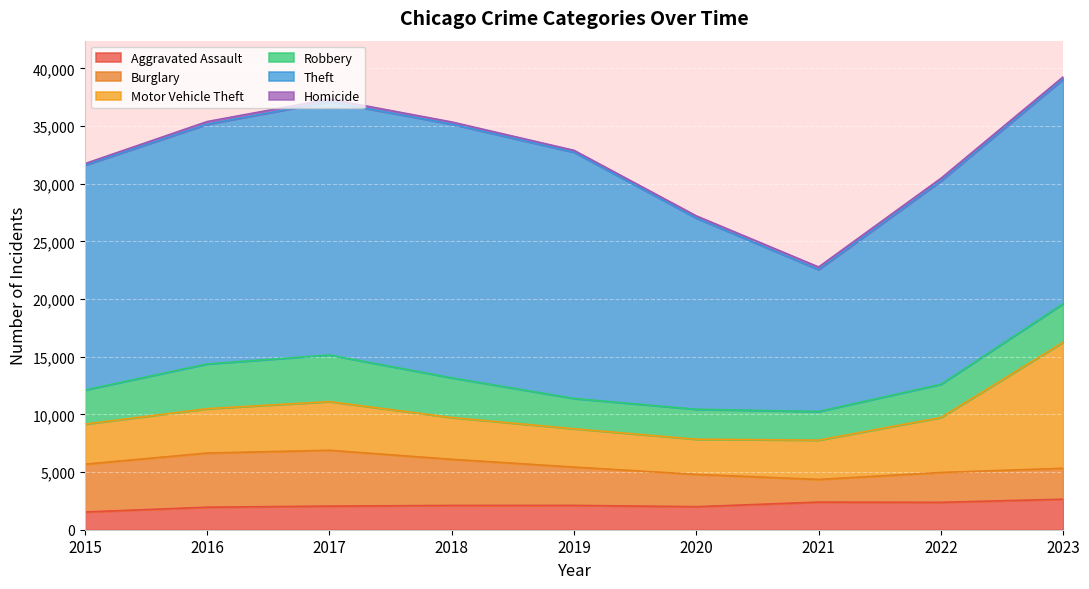

Is the value of Aggravated Assault at 2017 greater than the value of Homicide at 2017?

Yes